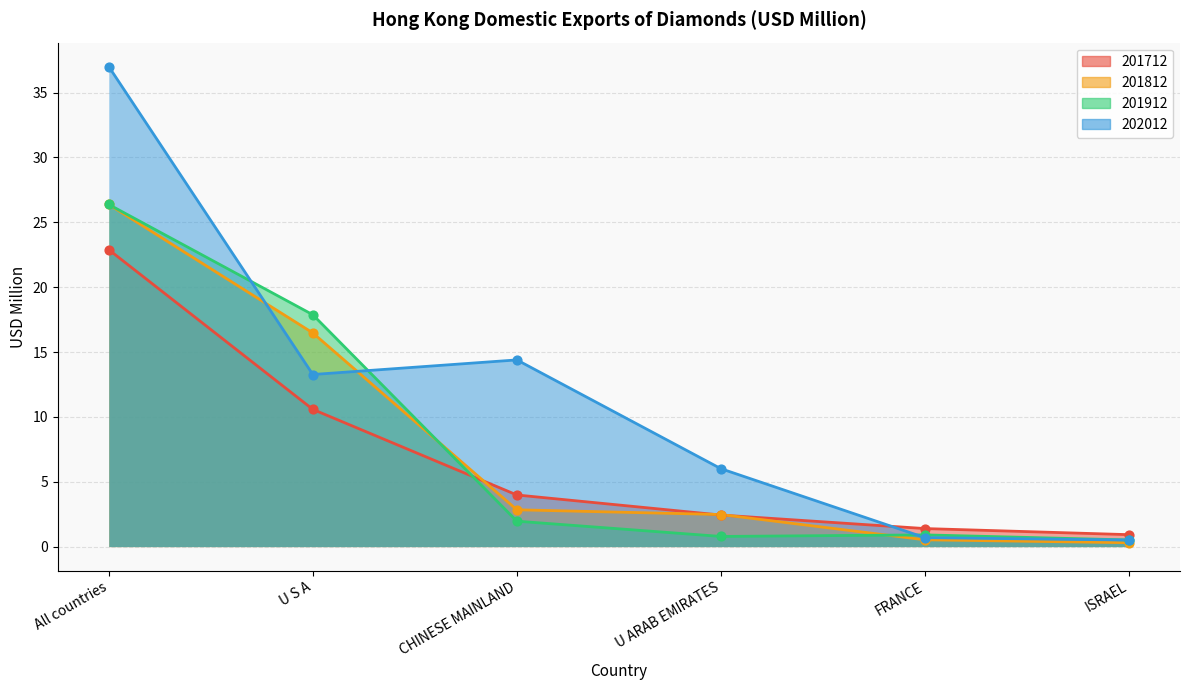

Which series has the largest Y range (max minus min)?

202012